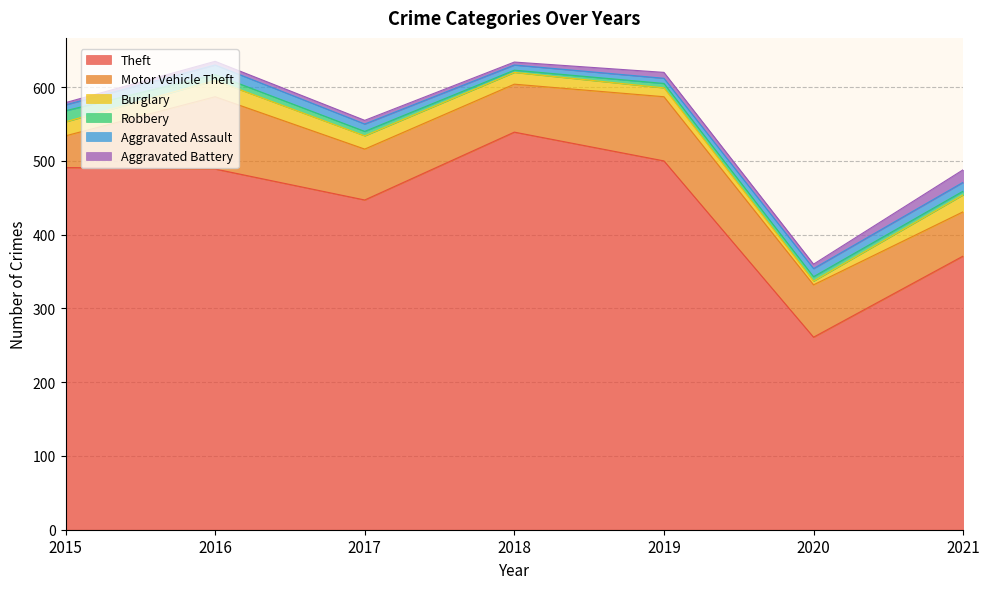

Which series has the largest total across all categories?

Theft